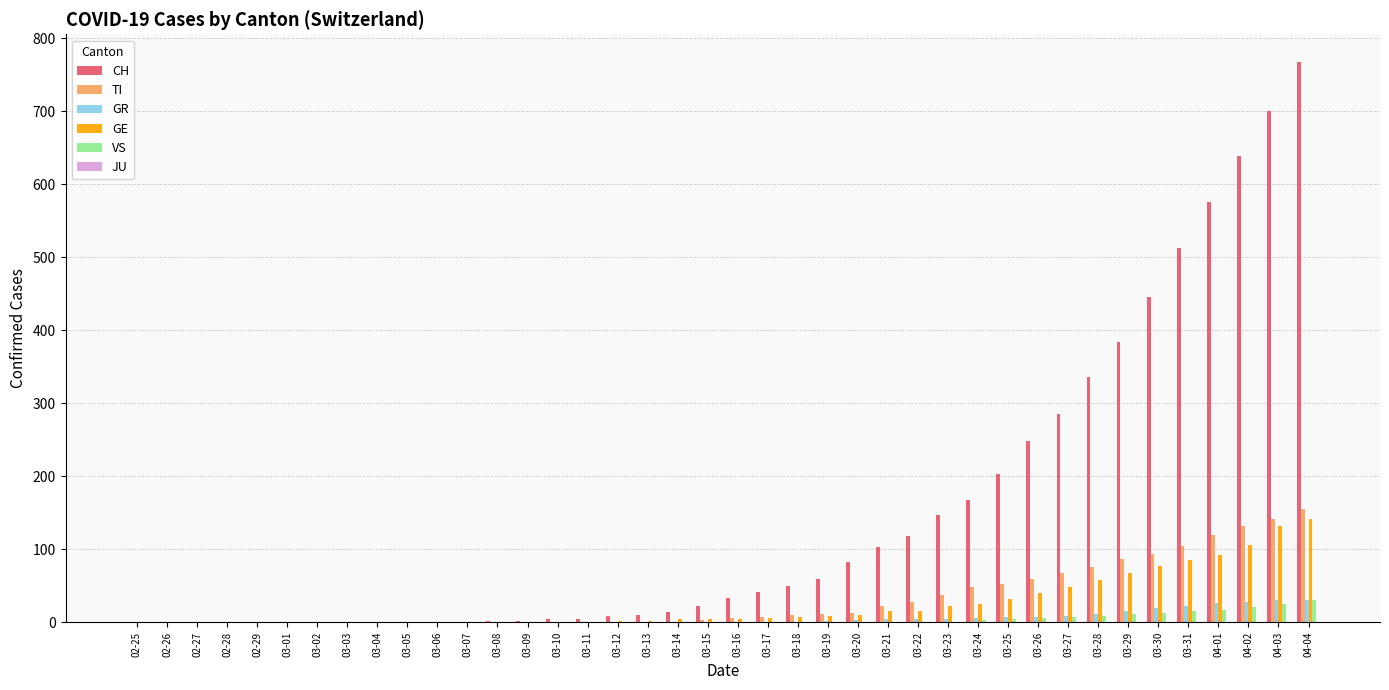

What is the sum of all CH values?

5970